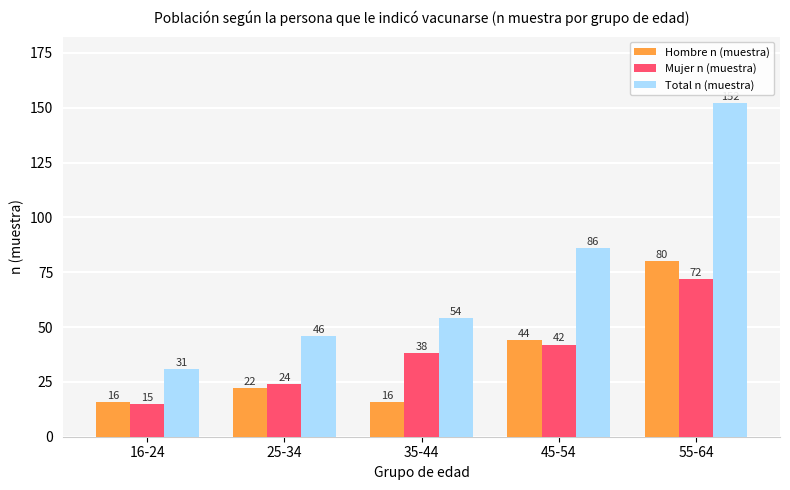

At which category is the sum across all series the highest?

55-64